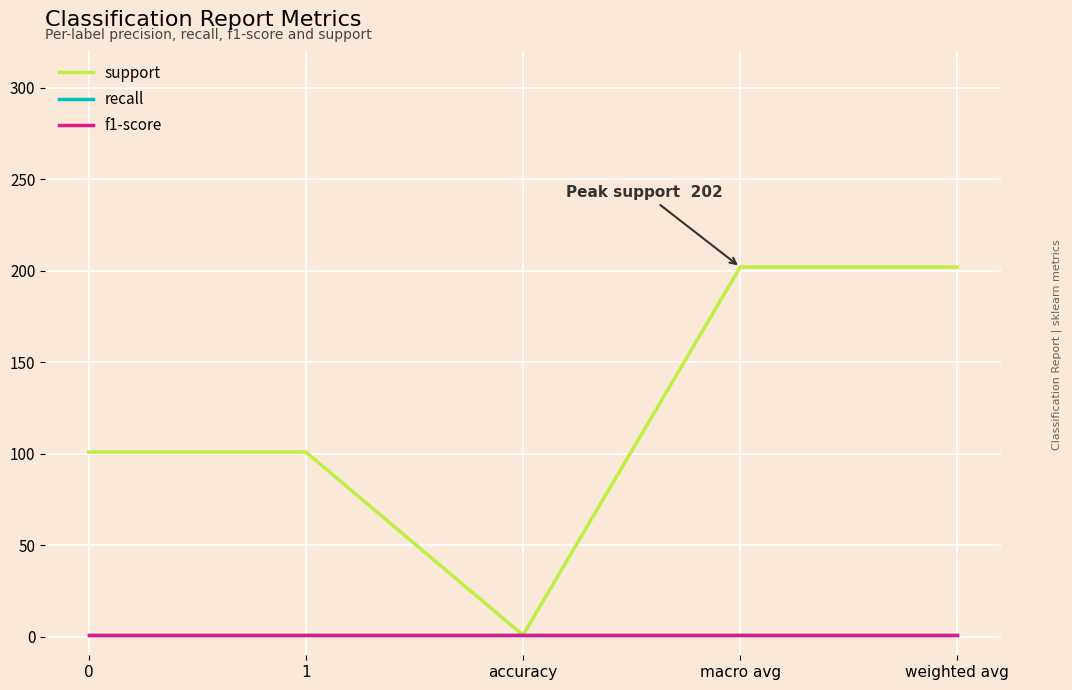

Does the chart have visible grid lines?

Yes